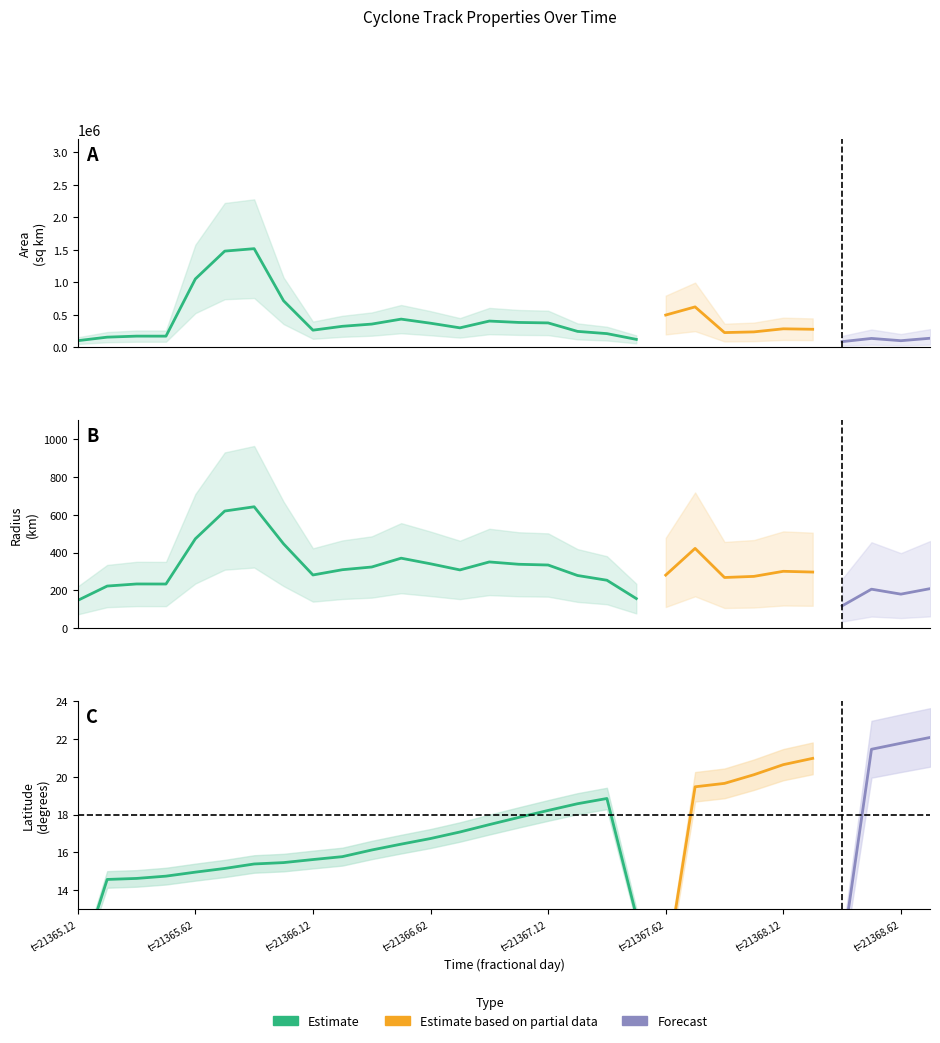

Rank the series at 7 from highest to lowest value.

area, radius, lat